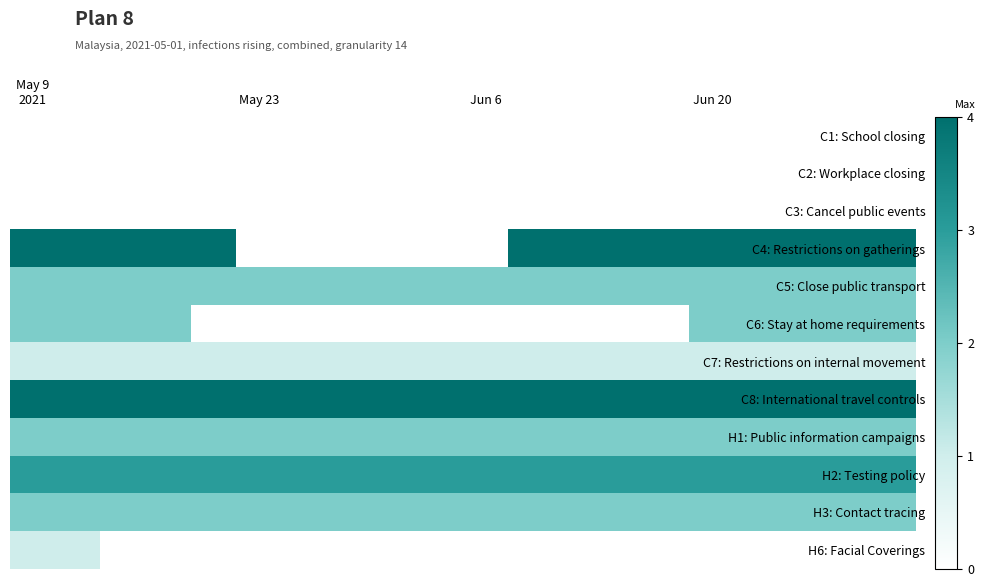

Count the number of data series in this chart.

12